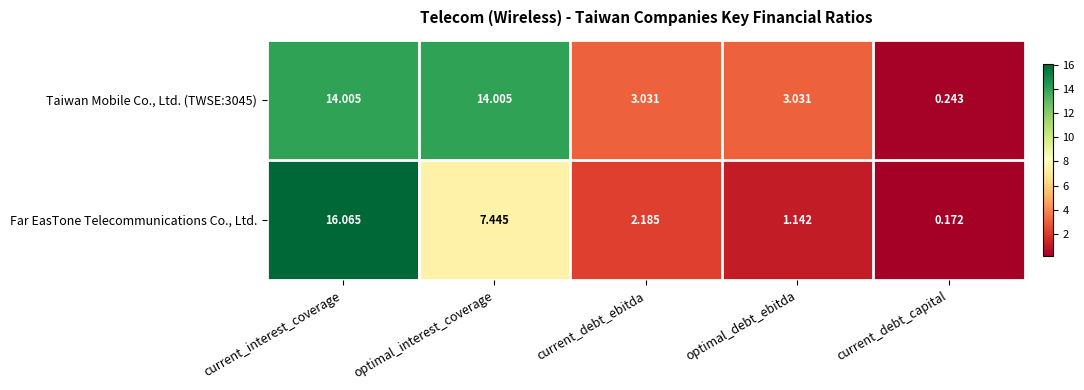

At which category does the chart reach its minimum across all series?

current_debt_capital